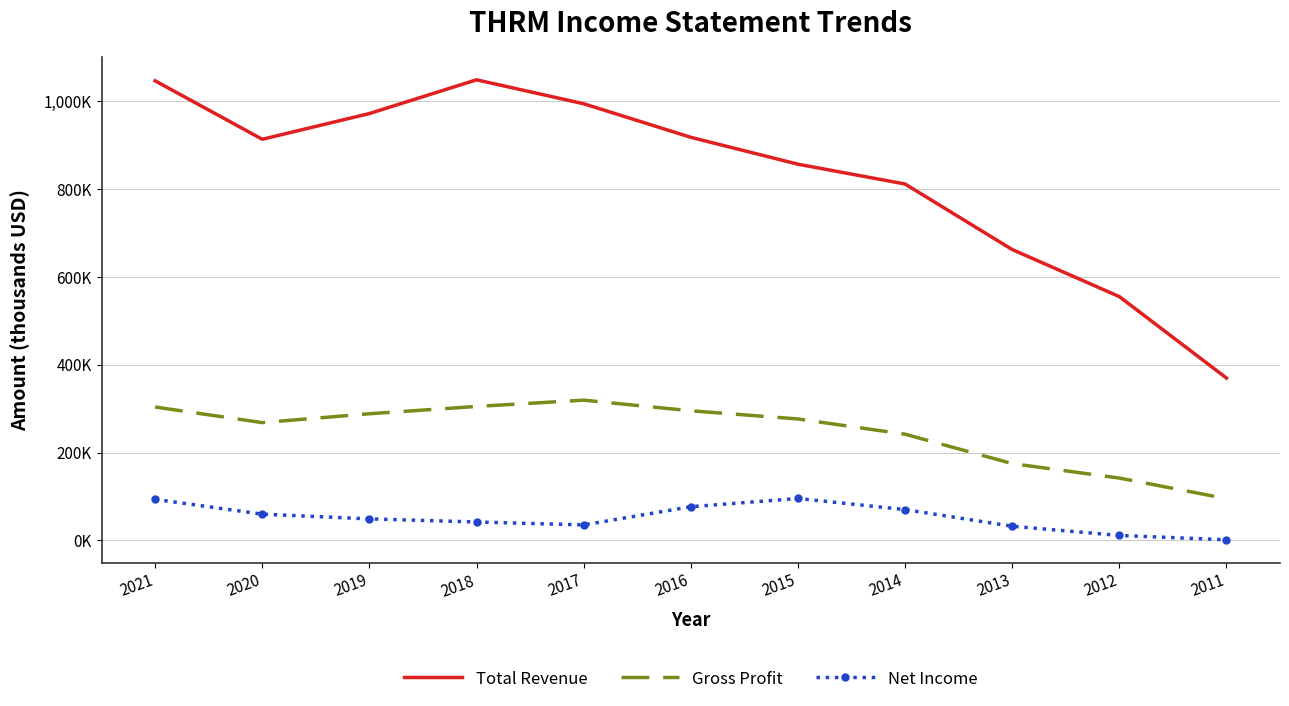

Between 2020 and 2016, which series saw the biggest shift?

Gross Profit